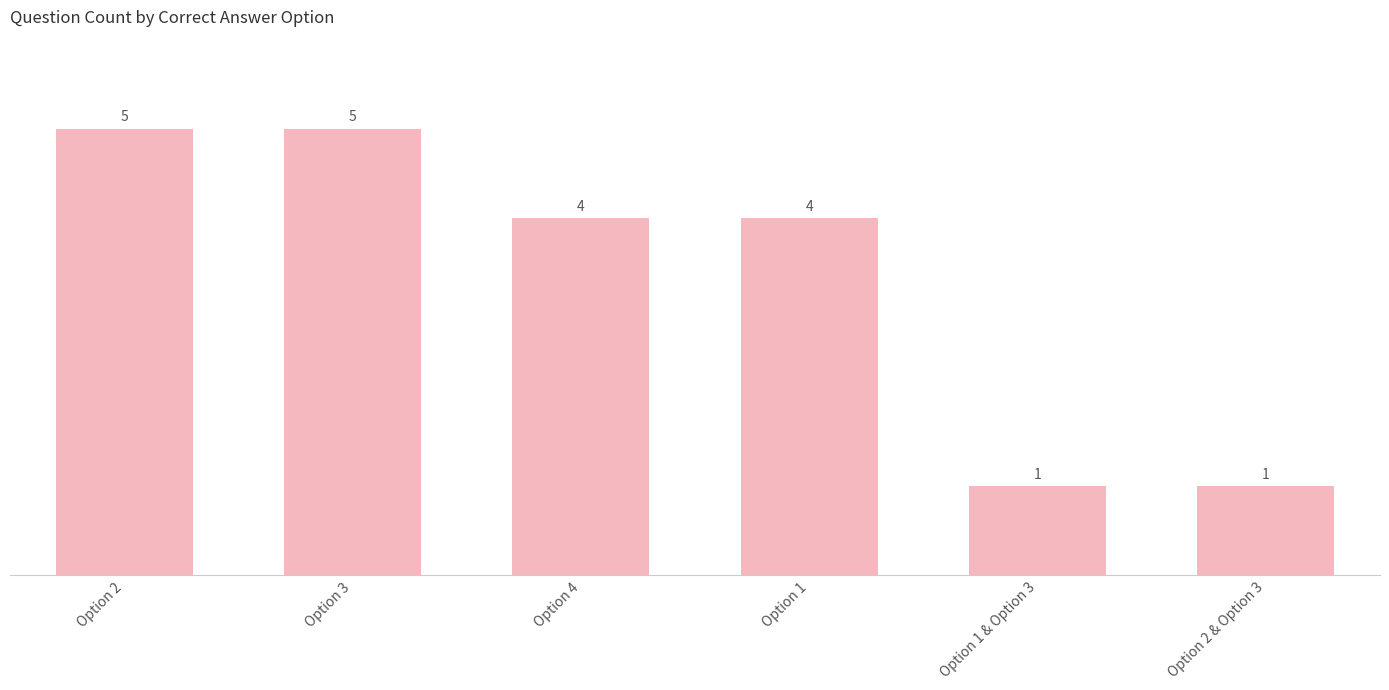

What is the sum of the values at Option 4 and Option 1?

8